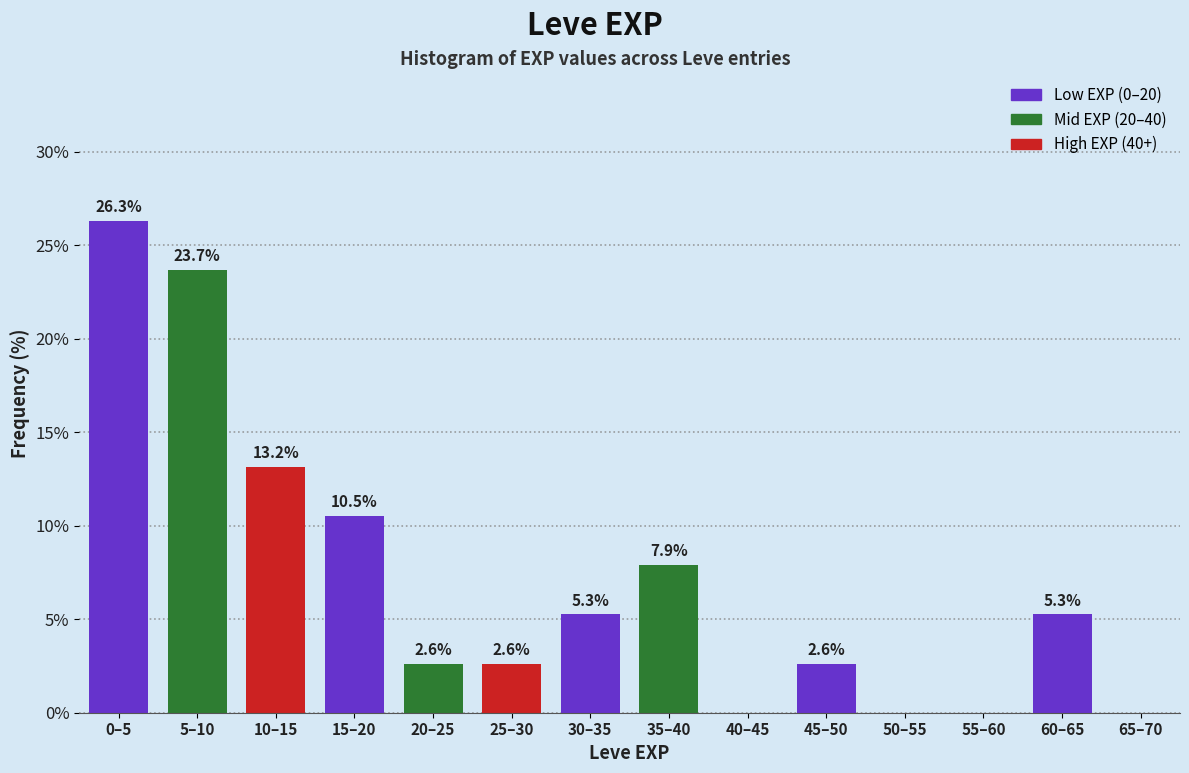

Reading left to right, transcribe all the data shown in this chart.

0–5=26.3	5–10=23.7	10–15=13.2	15–20=10.5	20–25=2.6	25–30=2.6	30–35=5.3	35–40=7.9	40–45=0.0	45–50=2.6	50–55=0.0	55–60=0.0	60–65=5.3	65–70=0.0